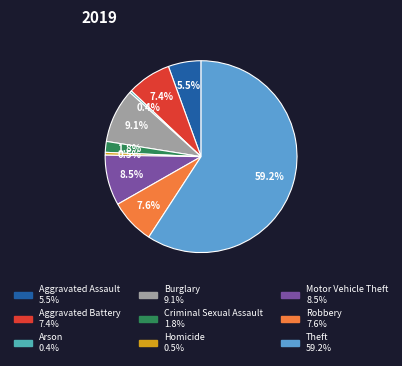

What portion of the pie excludes Homicide?

99.5%